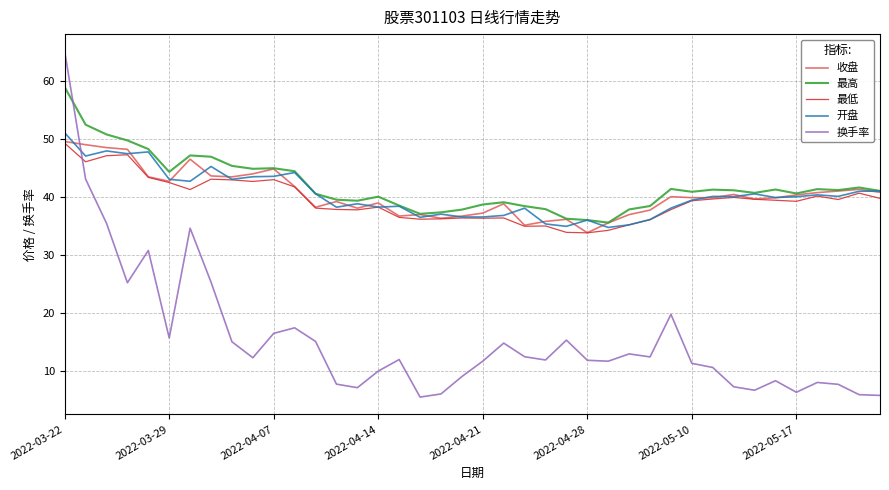

What is the minimum value for 开盘?

34.7